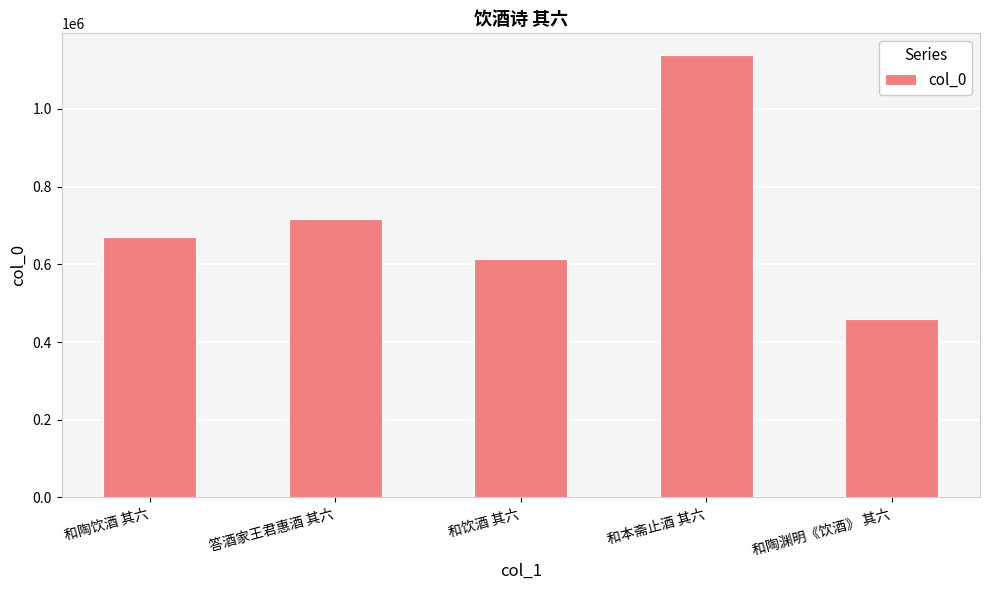

Rank the categories by value from lowest to highest.

和陶渊明《饮酒》 其六, 和饮酒 其六, 和陶饮酒 其六, 答酒家王君惠酒 其六, 和本斋止酒 其六